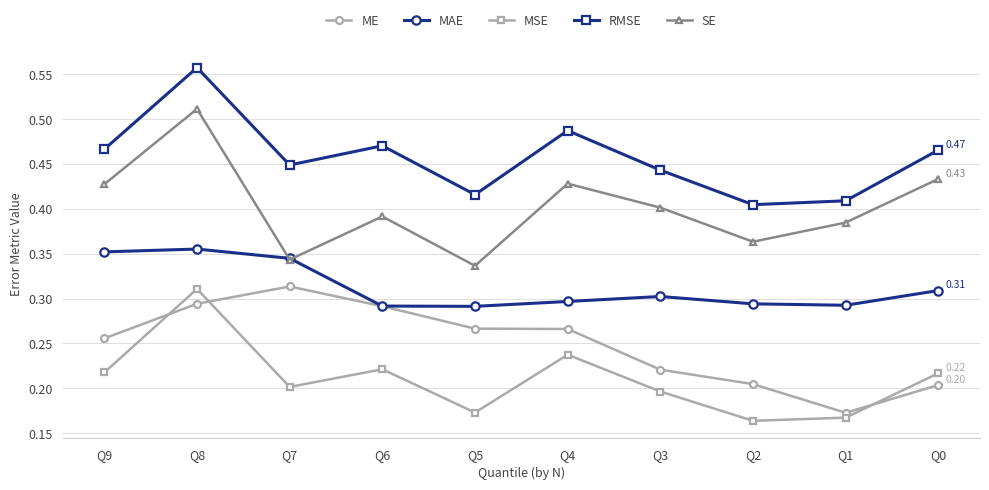

What are all the series names shown in the legend?

ME, MAE, MSE, RMSE, SE